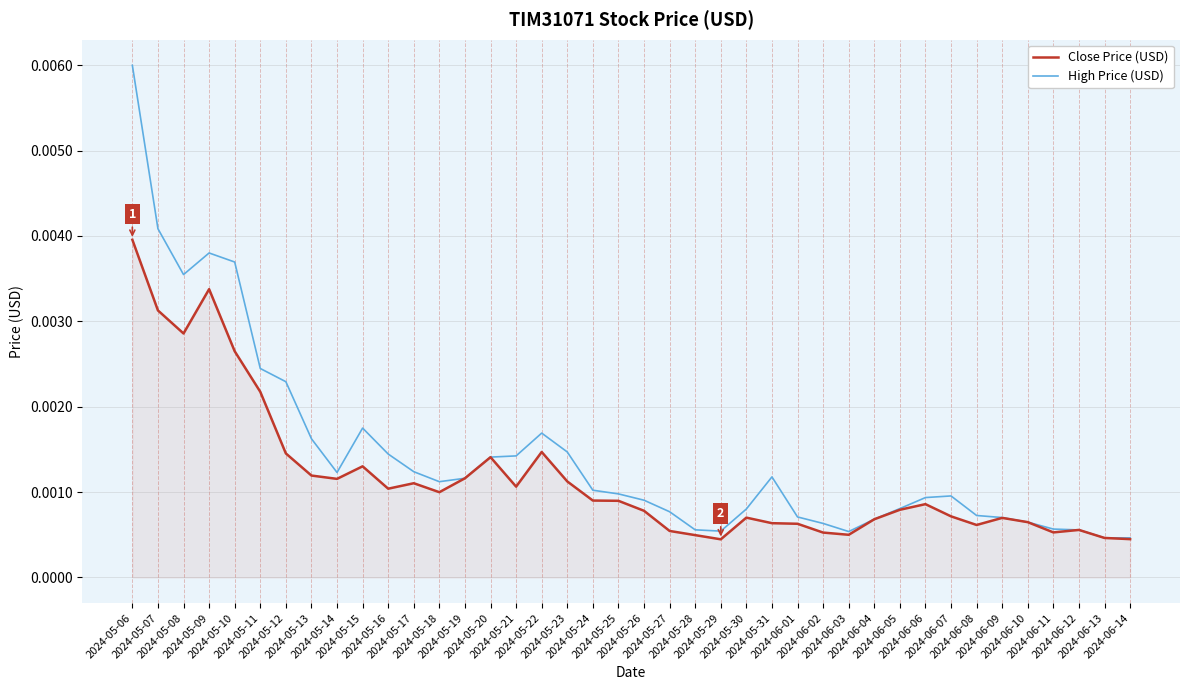

Which series has the largest total across all categories?

High Price (USD)